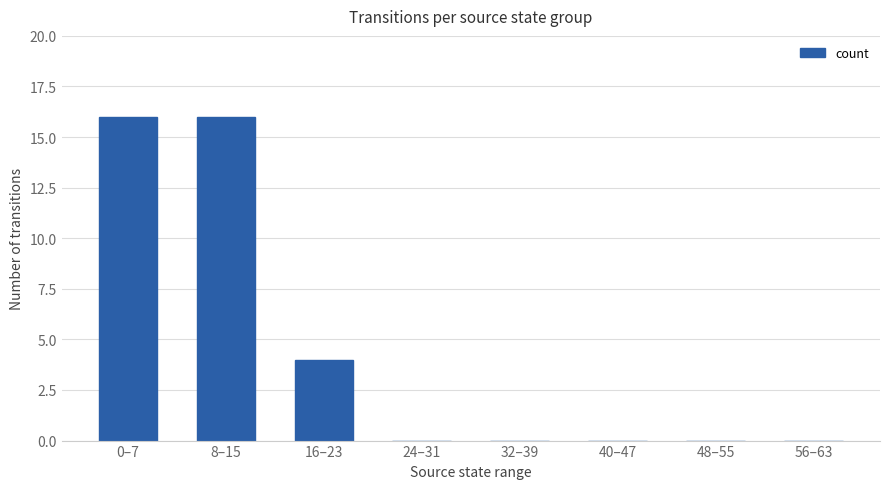

Is it true that the value at 56–63 is -8?

False